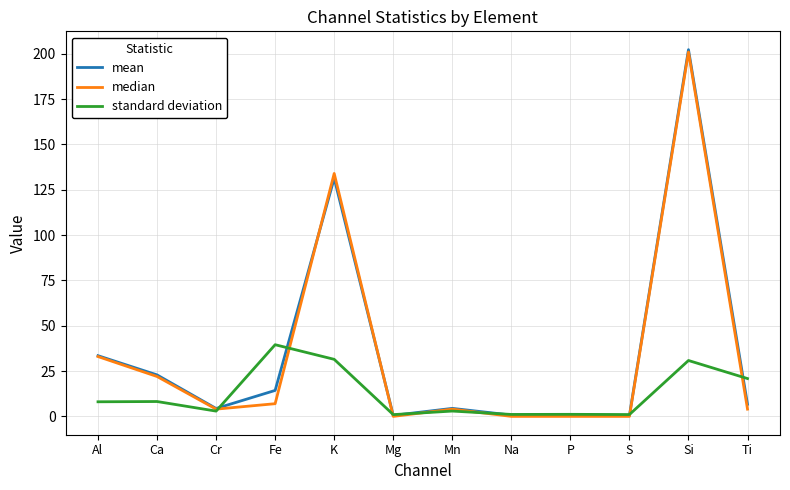

Is the value of mean at Si greater than the value of standard deviation at S?

Yes